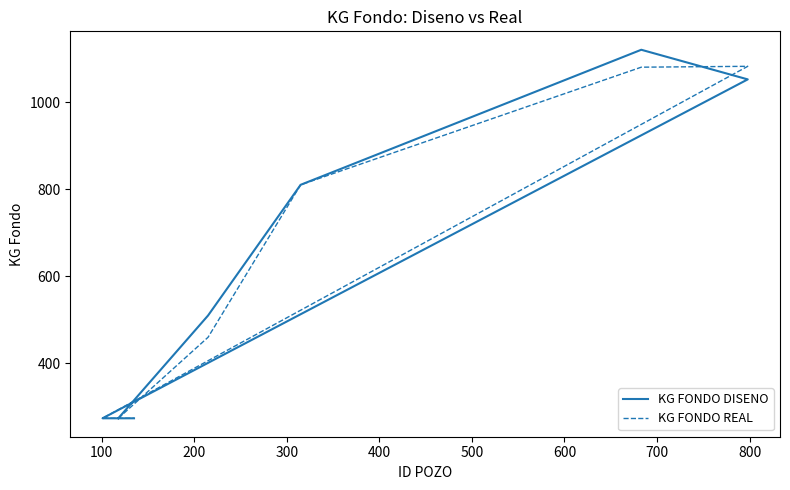

Which series has the largest total across all categories?

KG FONDO DISENO